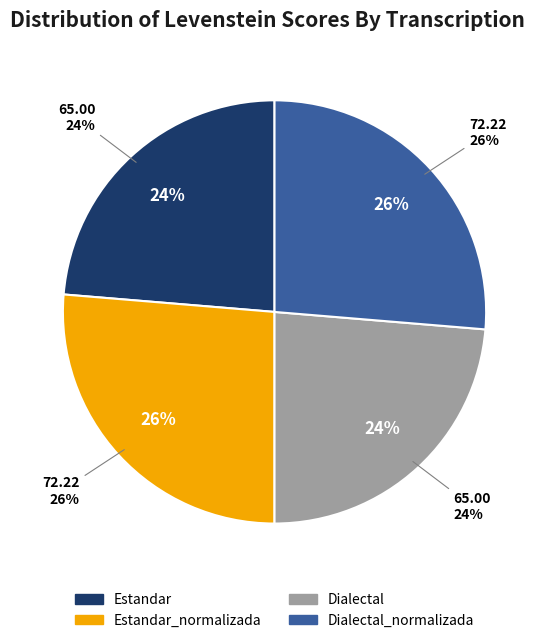

What is the largest slice in the pie chart?

Estandar_normalizada